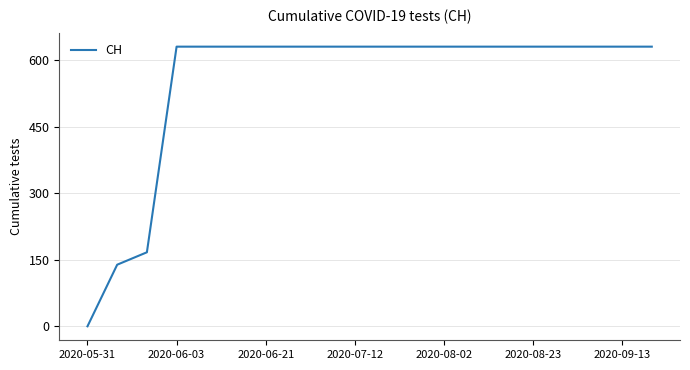

What is the difference between the maximum and minimum values?

631